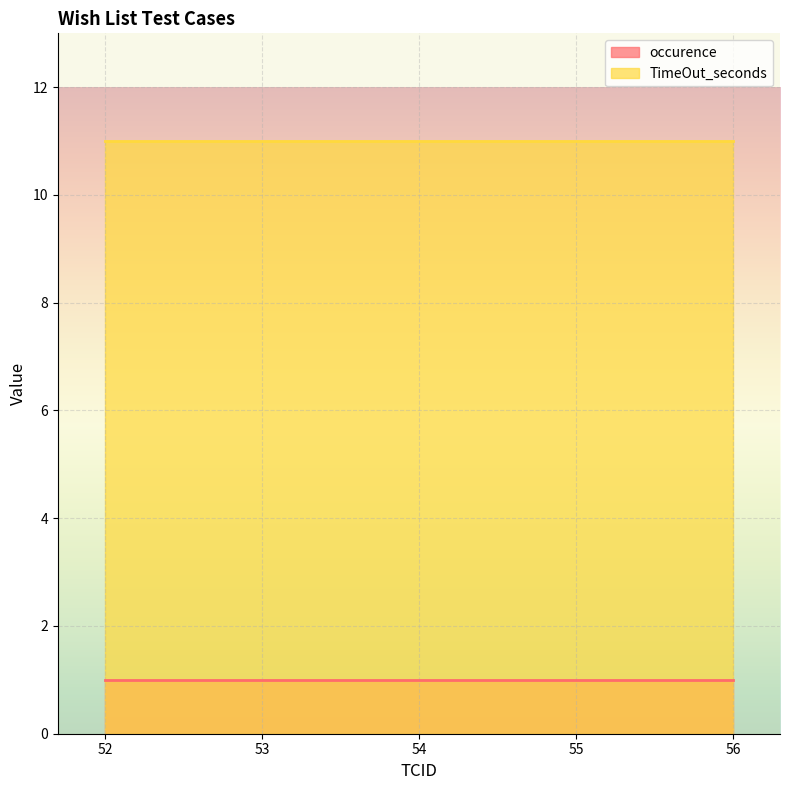

At which category does the chart reach its peak across all series?

52